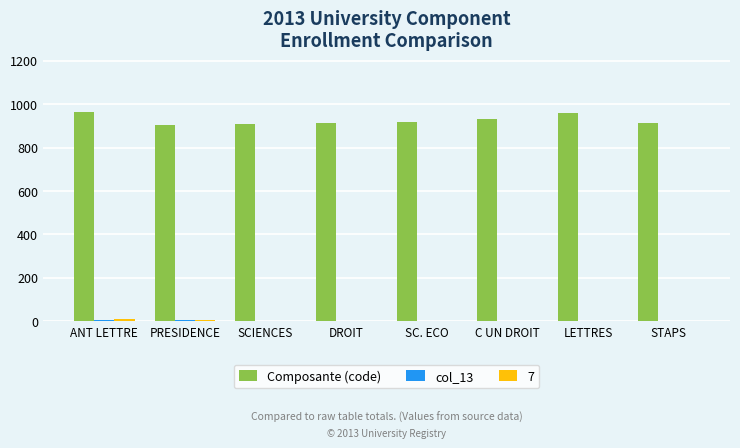

True or false: Composante (code) has a value of 216 at PRESIDENCE.

False